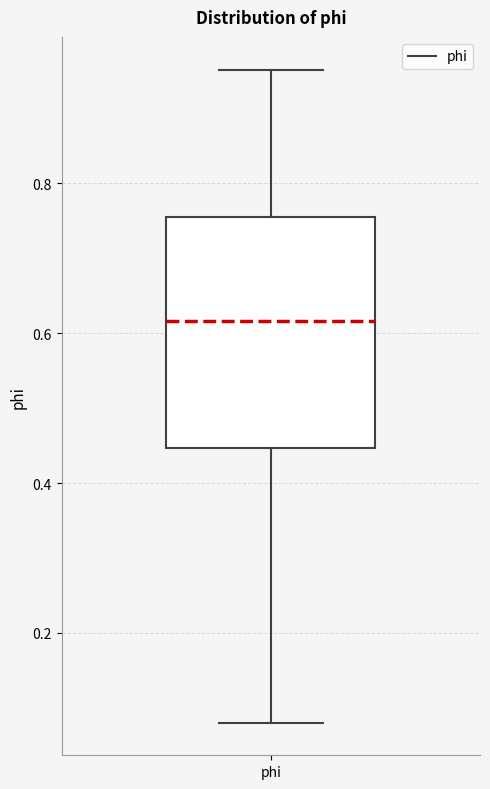

Where is the lower edge of the box for phi on the y-axis? The values are not printed on the chart, so give them approximately, as read against the axis.

0.44